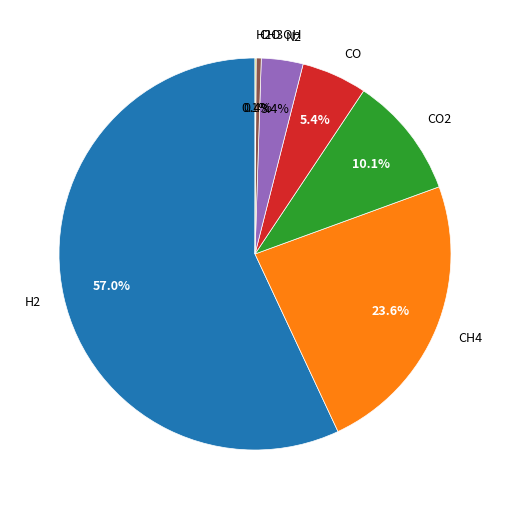

The CO slice represents 5% of the pie. True or false?

True